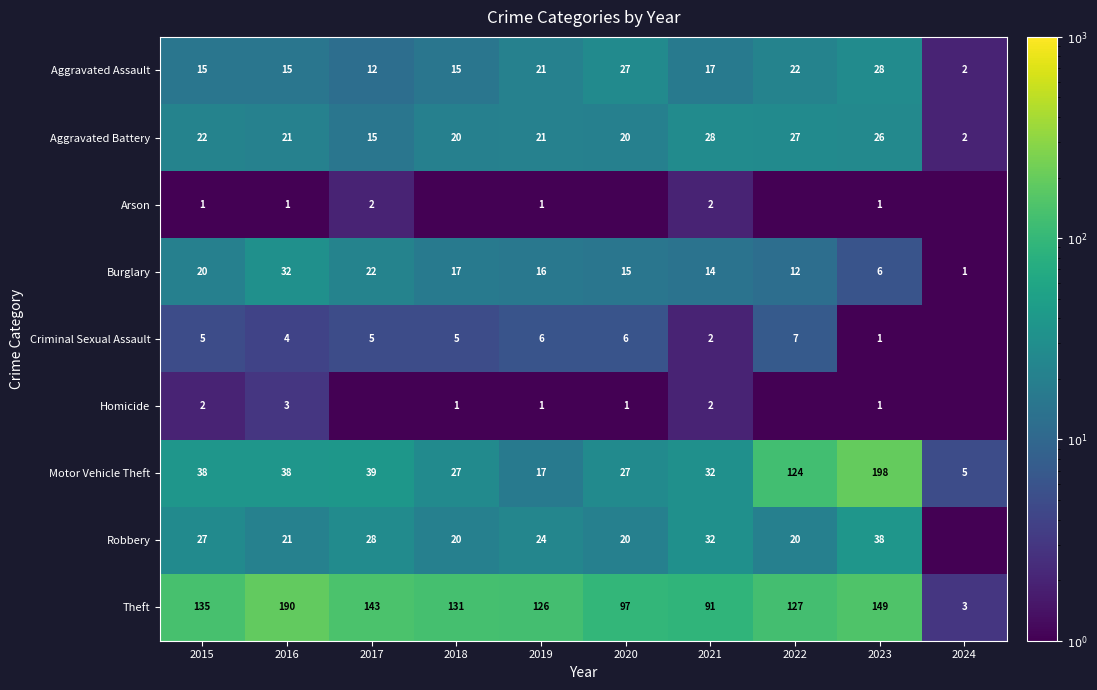

What is the spread (max minus min) of values at 2022?

126.9